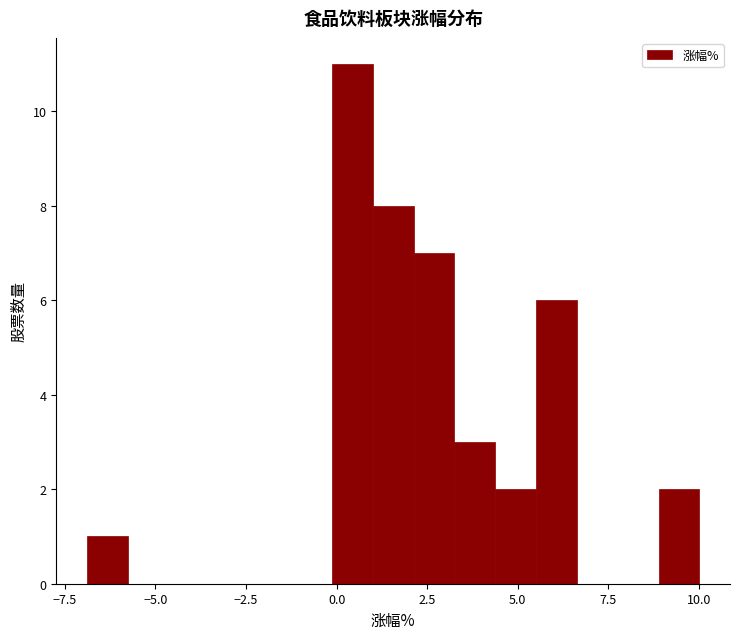

Around what value on the x-axis is the tallest bar? Give the approximate position of its centre, as read against the axis.

0.5